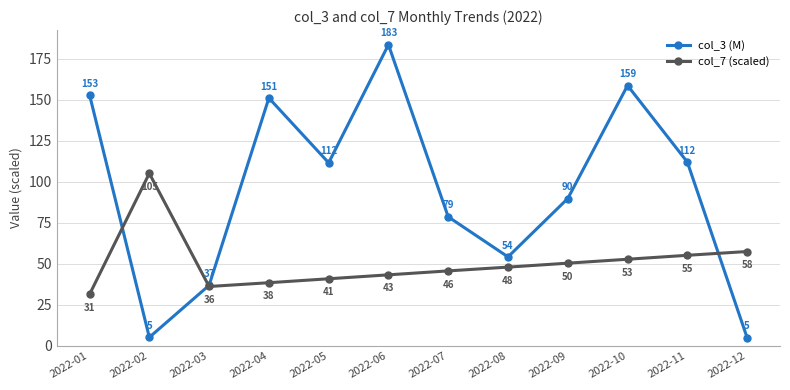

At which category does the chart reach its peak across all series?

2022-06